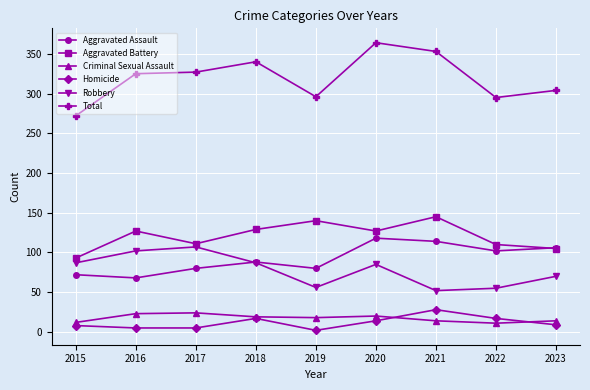

The value of Total at 2022 is 295. True or false?

True